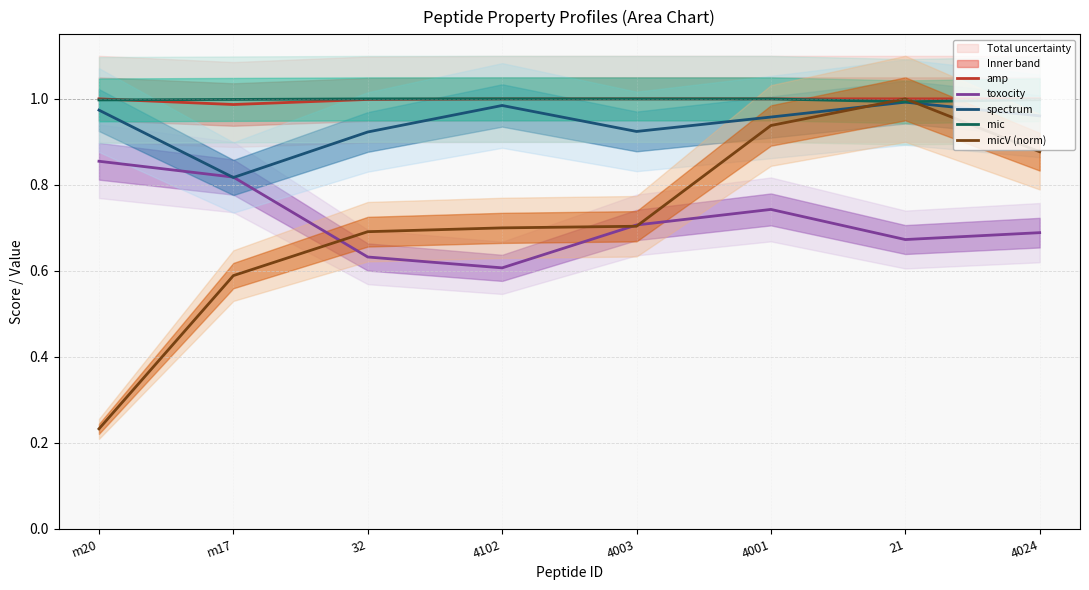

Is it true that micV (norm) equals 1.5 at 4001?

False